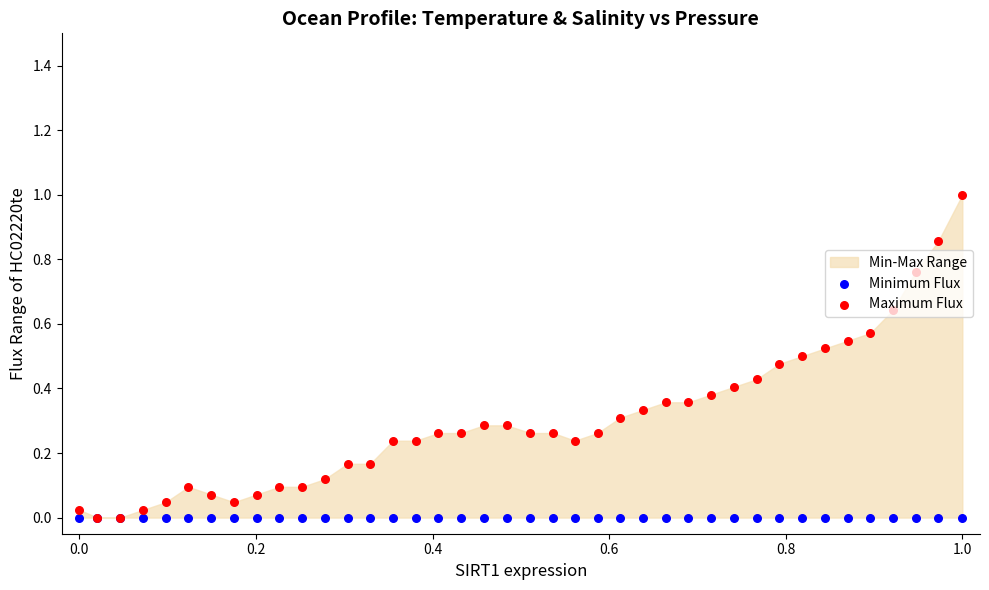

Is the value of Minimum Flux at 27 greater than the value of Maximum Flux at 11?

No